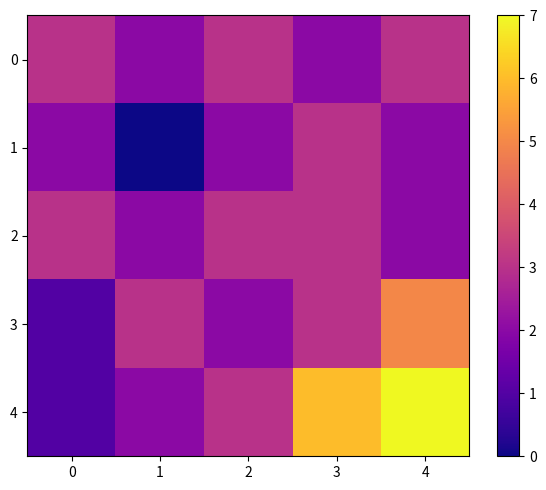

Rank the series by their maximum value, from highest to lowest.

4, 3, 0, 1, 2